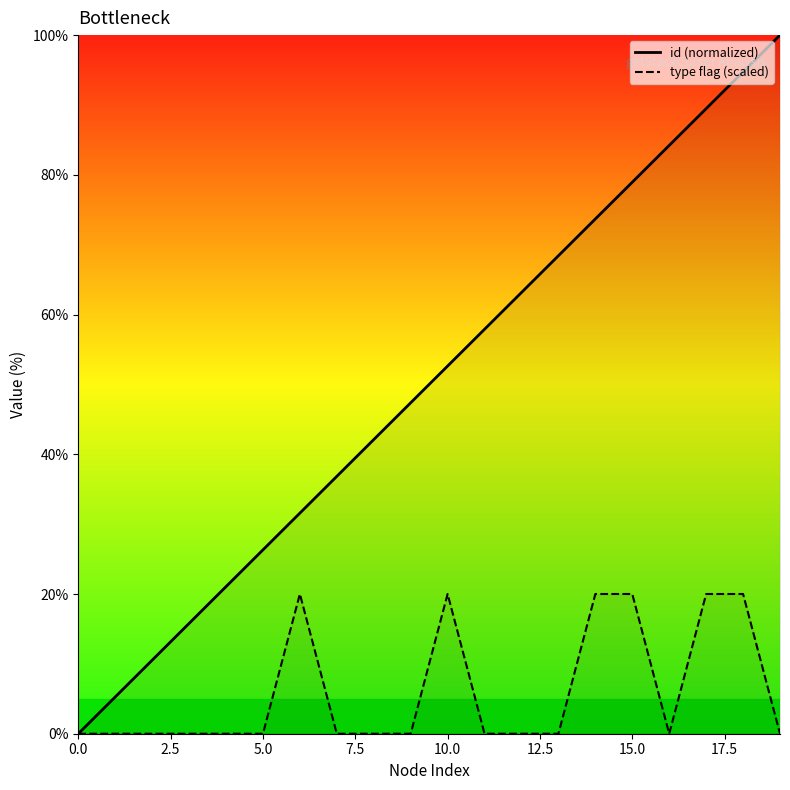

In type flag (scaled), how many points are lower than both neighbors (excluding endpoints)?

1